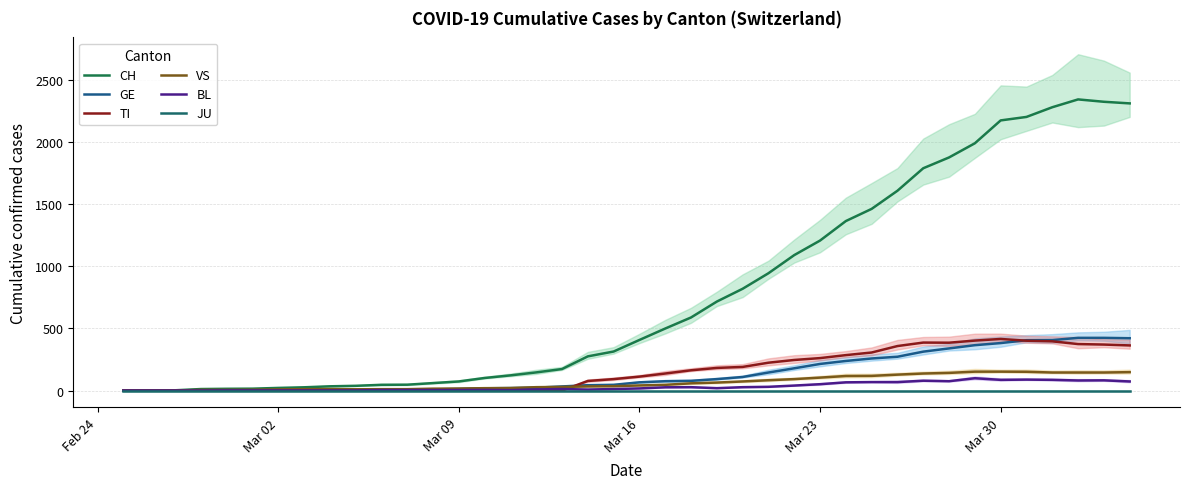

What is the highest value of the CH series?

2343